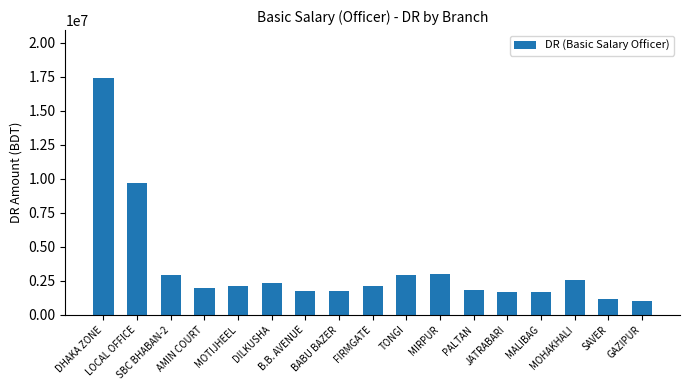

What is the difference between the second highest and minimum values?

8660959